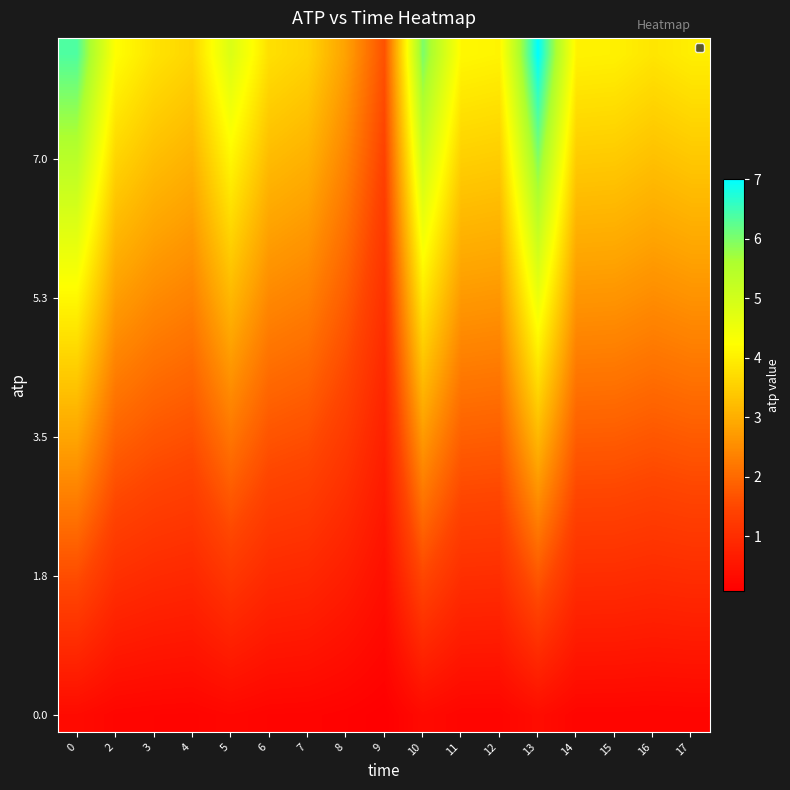

At which category is the sum across all series the highest?

13